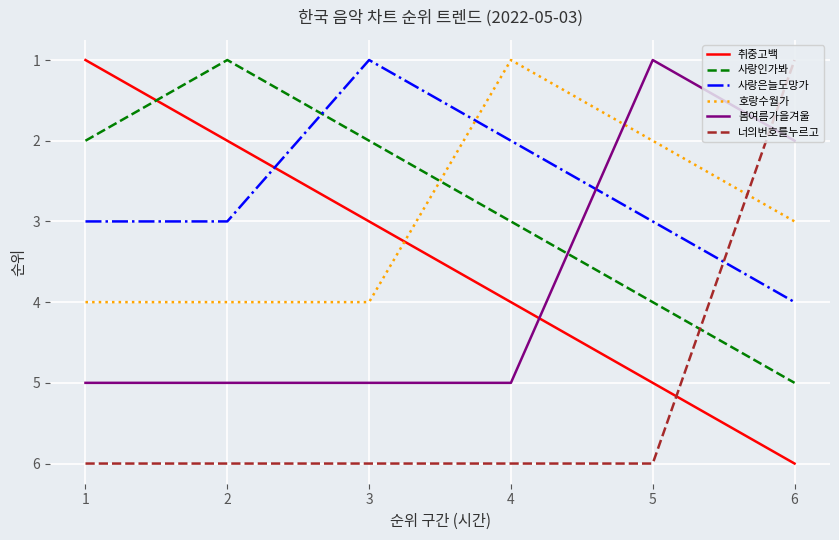

The 취중고백 series shows 6 at 4. True or false?

False